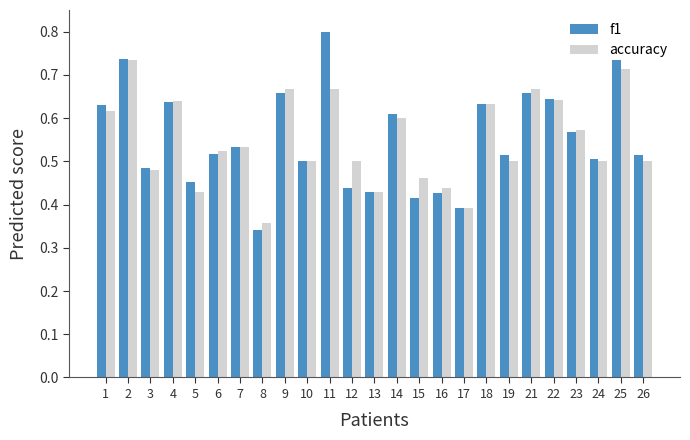

Which category has the lowest value in the f1 series?

8